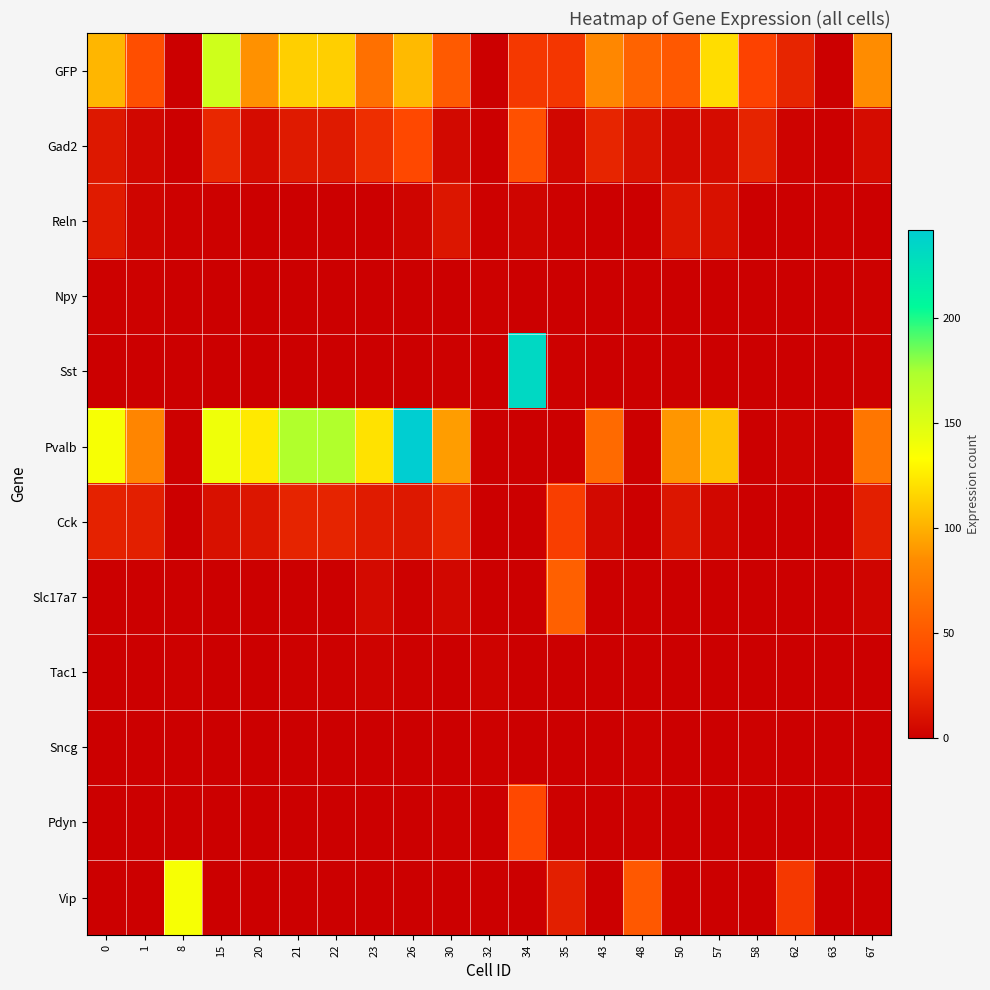

Which series has the largest range (max minus min)?

Pvalb